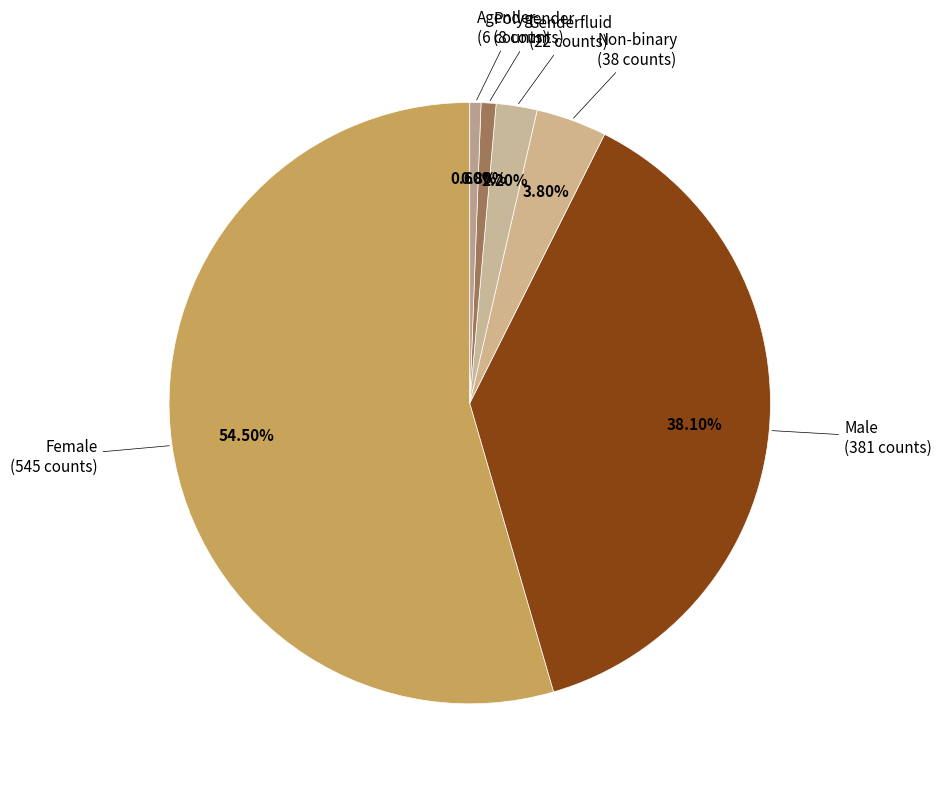

What percentage is the Agender slice, to the nearest percent?

1%